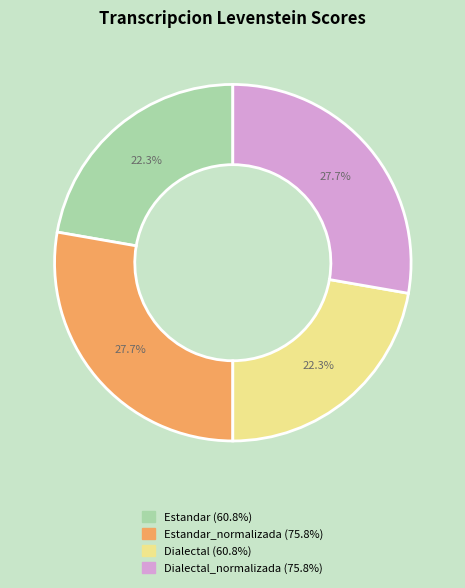

To the nearest percent, what is the average slice percentage?

25%